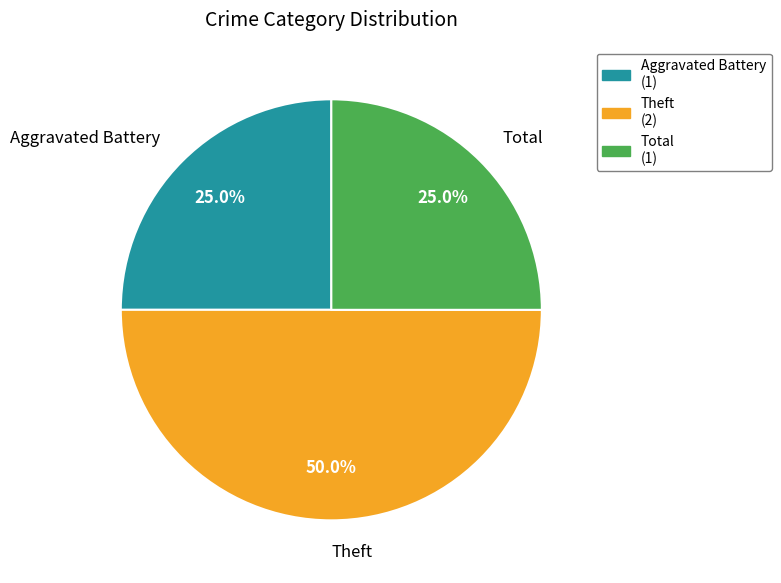

What is the largest slice in the pie chart?

Theft